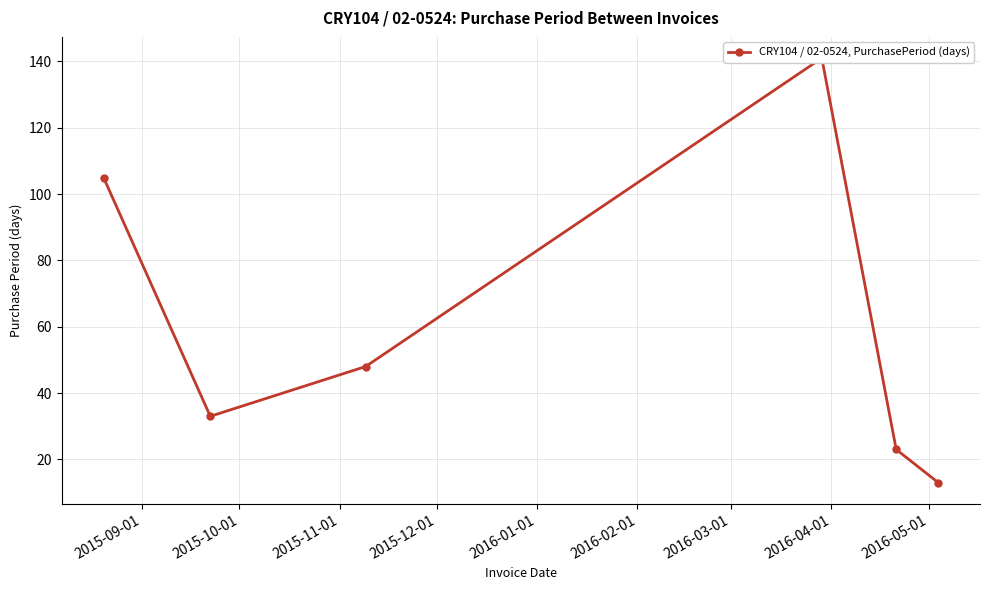

What position from the right is 2015-09-01?

6